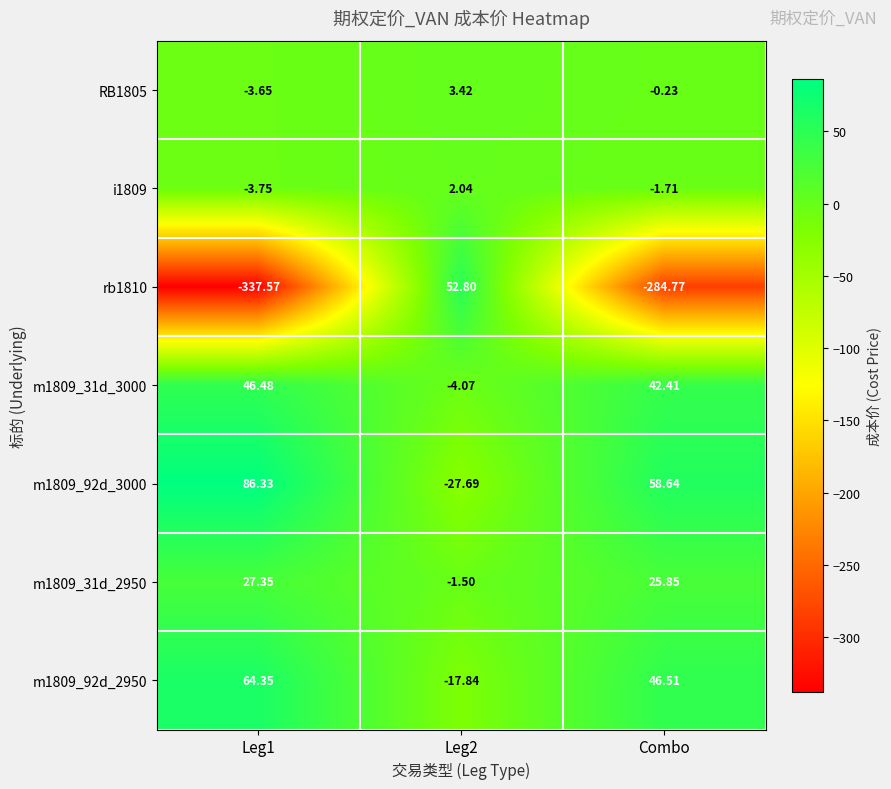

Where is m1809_92d_3000 nearest to the value 29?

Combo